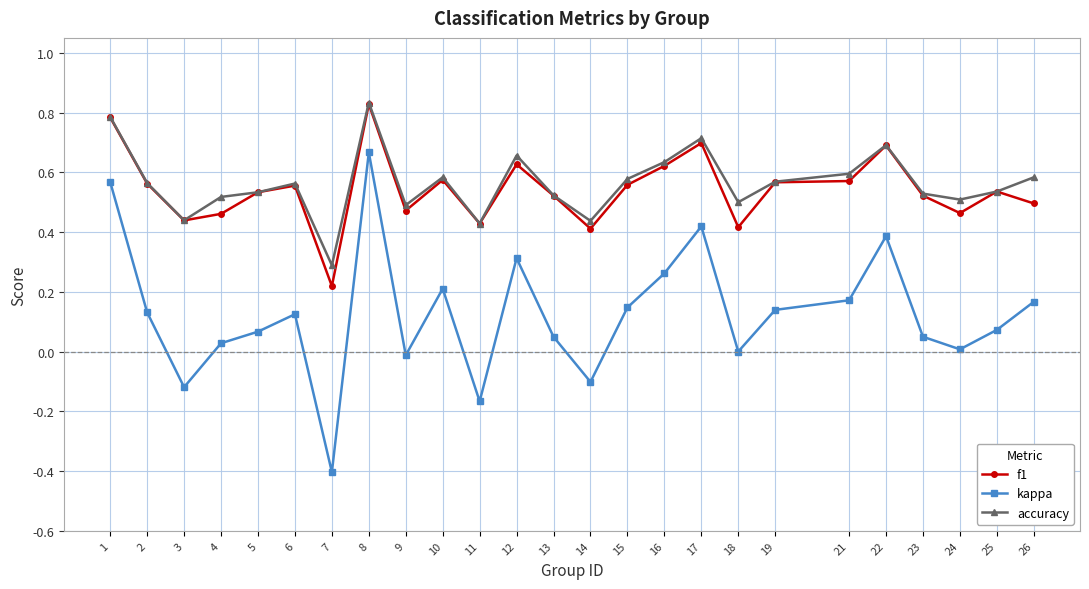

Rank the series at 26 from highest to lowest value.

accuracy, f1, kappa